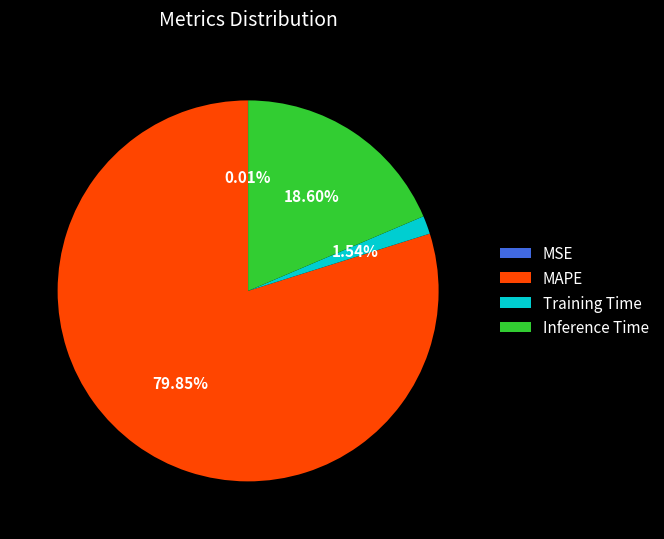

Which slice is the largest?

MAPE